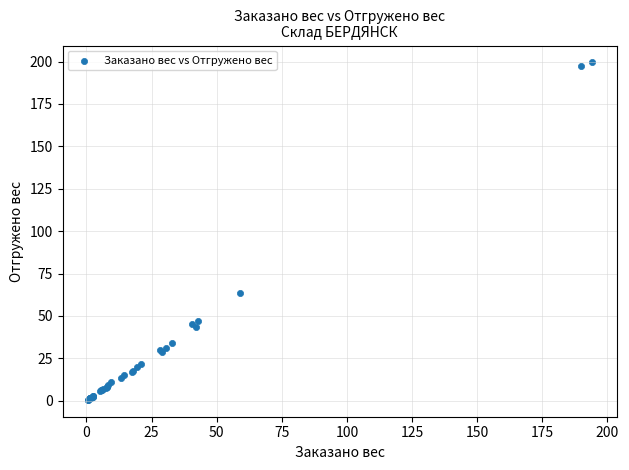

What Y value in the scatter plot is closest to 99?

63.6